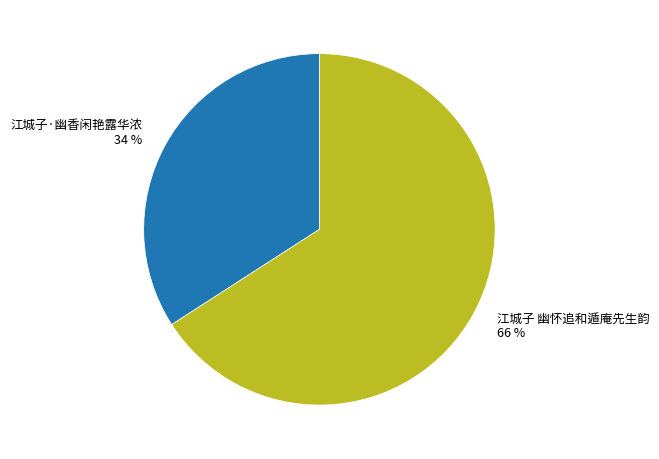

Which slice is the smallest?

江城子·幽香闲艳露华浓